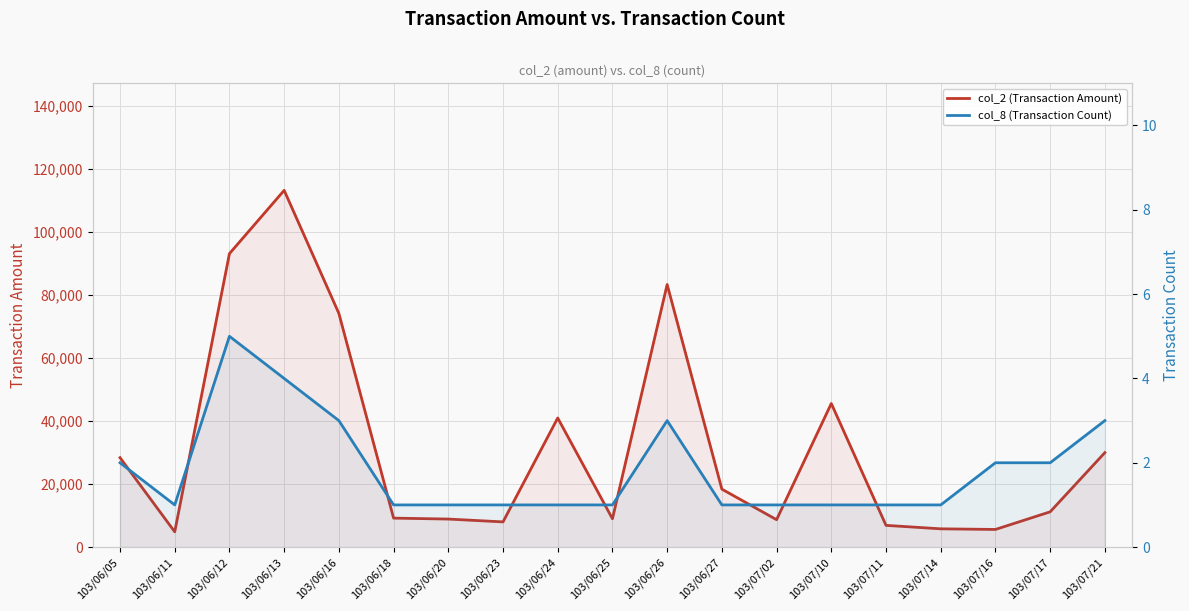

What is the total value across all series at 103/07/11?

6901